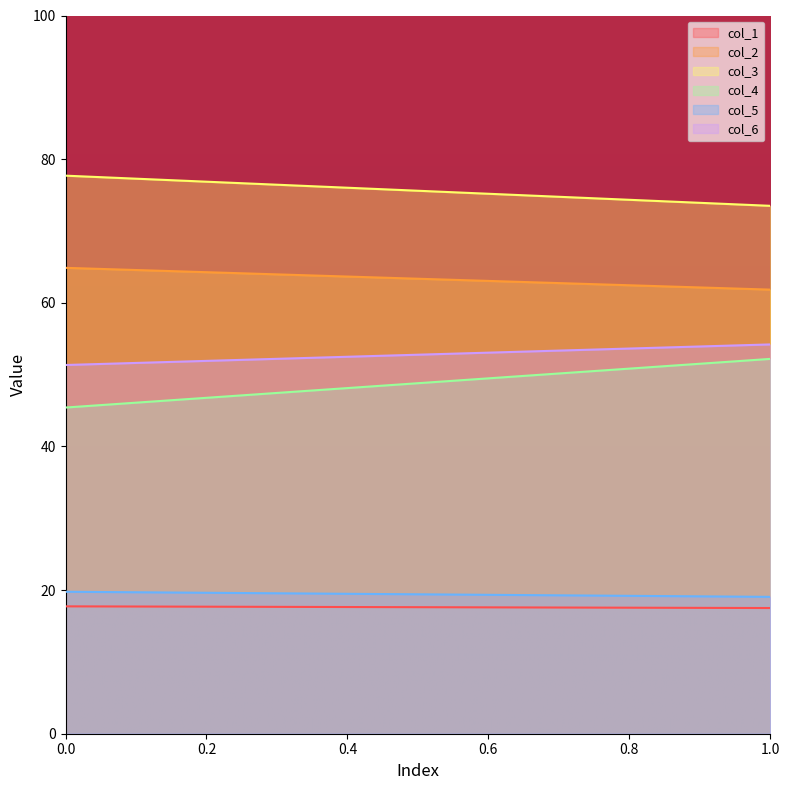

The value of col_3 at 1 is 73.5. True or false?

True